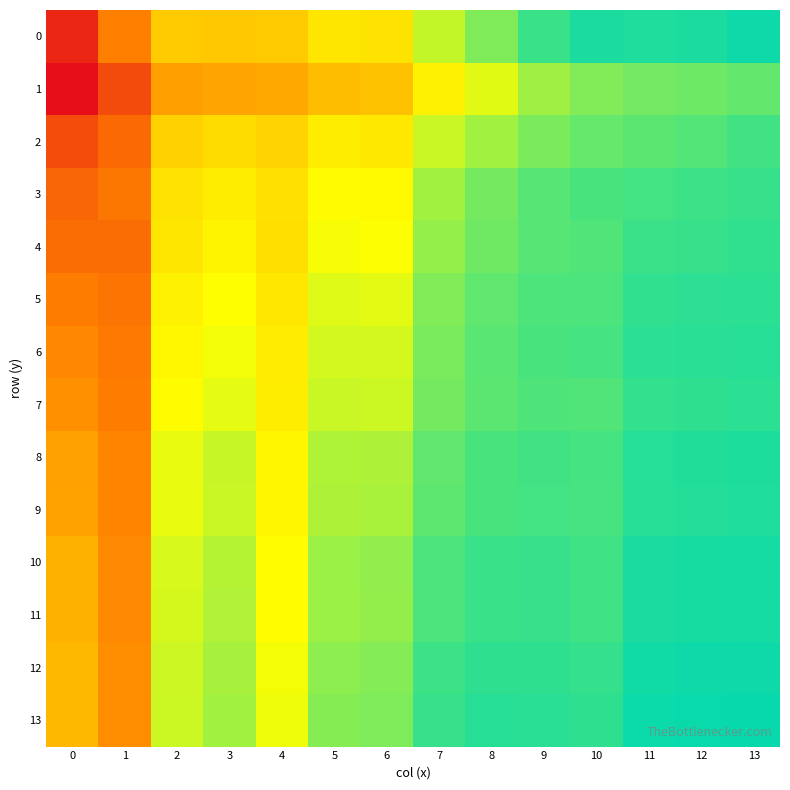

Reading left to right, extract all data points from this chart.

0: 0=0.7	1=0.5	2=0.4	3=0.4	4=0.4	5=0.4	6=0.4	7=0.3	8=0.2	9=0.2	10=0.2	11=0.2	12=0.2	13=0.2
1: 0=0.8	1=0.6	2=0.5	3=0.5	4=0.5	5=0.4	6=0.4	7=0.3	8=0.3	9=0.3	10=0.2	11=0.2	12=0.2	13=0.2
2: 0=0.6	1=0.6	2=0.4	3=0.4	4=0.4	5=0.3	6=0.3	7=0.3	8=0.3	9=0.2	10=0.2	11=0.2	12=0.2	13=0.2
3: 0=0.6	1=0.5	2=0.4	3=0.3	4=0.4	5=0.3	6=0.3	7=0.3	8=0.2	9=0.2	10=0.2	11=0.2	12=0.2	13=0.2
4: 0=0.6	1=0.6	2=0.3	3=0.3	4=0.4	5=0.3	6=0.3	7=0.2	8=0.2	9=0.2	10=0.2	11=0.2	12=0.2	13=0.2
5: 0=0.5	1=0.5	2=0.3	3=0.3	4=0.3	5=0.3	6=0.3	7=0.2	8=0.2	9=0.2	10=0.2	11=0.2	12=0.2	13=0.2
6: 0=0.5	1=0.5	2=0.3	3=0.3	4=0.3	5=0.3	6=0.3	7=0.2	8=0.2	9=0.2	10=0.2	11=0.2	12=0.2	13=0.2
7: 0=0.5	1=0.5	2=0.3	3=0.3	4=0.3	5=0.3	6=0.3	7=0.2	8=0.2	9=0.2	10=0.2	11=0.2	12=0.2	13=0.2
8: 0=0.5	1=0.5	2=0.3	3=0.3	4=0.3	5=0.3	6=0.3	7=0.2	8=0.2	9=0.2	10=0.2	11=0.2	12=0.2	13=0.2
9: 0=0.5	1=0.5	2=0.3	3=0.3	4=0.3	5=0.3	6=0.3	7=0.2	8=0.2	9=0.2	10=0.2	11=0.2	12=0.2	13=0.2
10: 0=0.4	1=0.5	2=0.3	3=0.3	4=0.3	5=0.3	6=0.2	7=0.2	8=0.2	9=0.2	10=0.2	11=0.2	12=0.2	13=0.2
11: 0=0.4	1=0.5	2=0.3	3=0.3	4=0.3	5=0.3	6=0.2	7=0.2	8=0.2	9=0.2	10=0.2	11=0.2	12=0.2	13=0.2
12: 0=0.4	1=0.5	2=0.3	3=0.3	4=0.3	5=0.2	6=0.2	7=0.2	8=0.2	9=0.2	10=0.2	11=0.2	12=0.2	13=0.2
13: 0=0.4	1=0.5	2=0.3	3=0.3	4=0.3	5=0.2	6=0.2	7=0.2	8=0.2	9=0.2	10=0.2	11=0.2	12=0.2	13=0.2